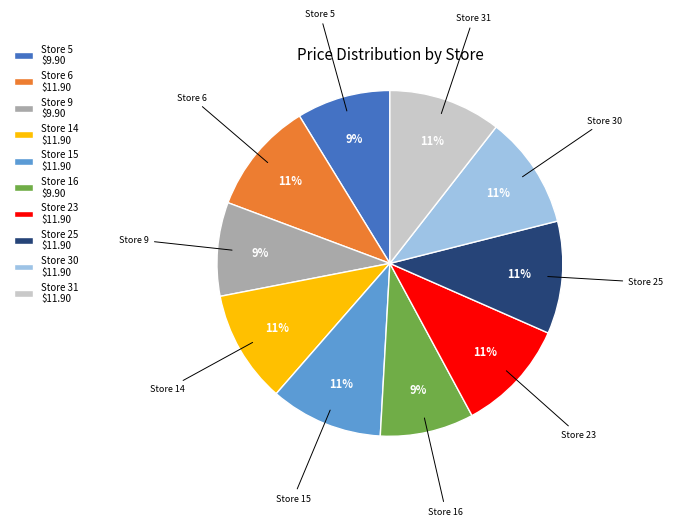

To the nearest percent, what is the difference between the largest and smallest slice percentages?

2%